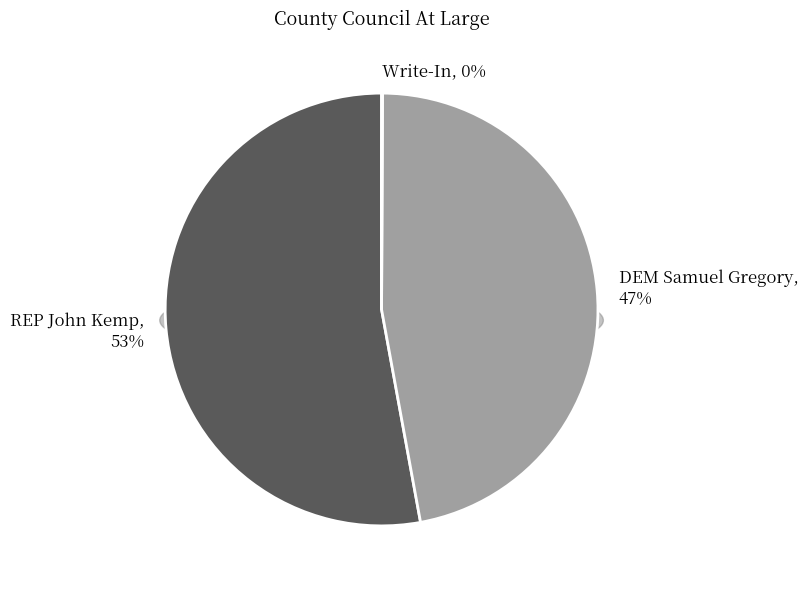

Which slice represents more than half of the pie?

REP John Kemp